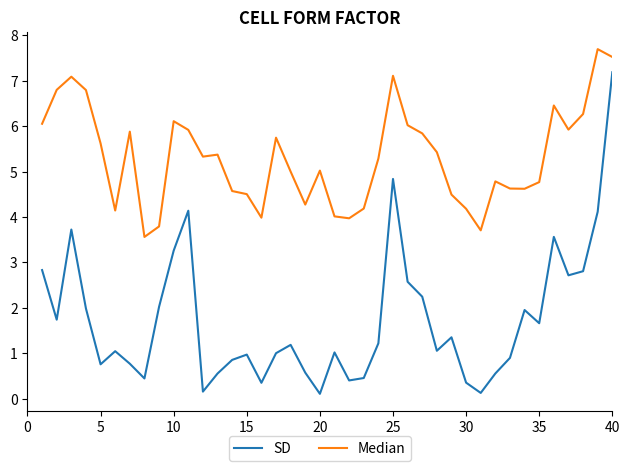

What is the difference between the maximum and minimum values in the Median series?

4.1